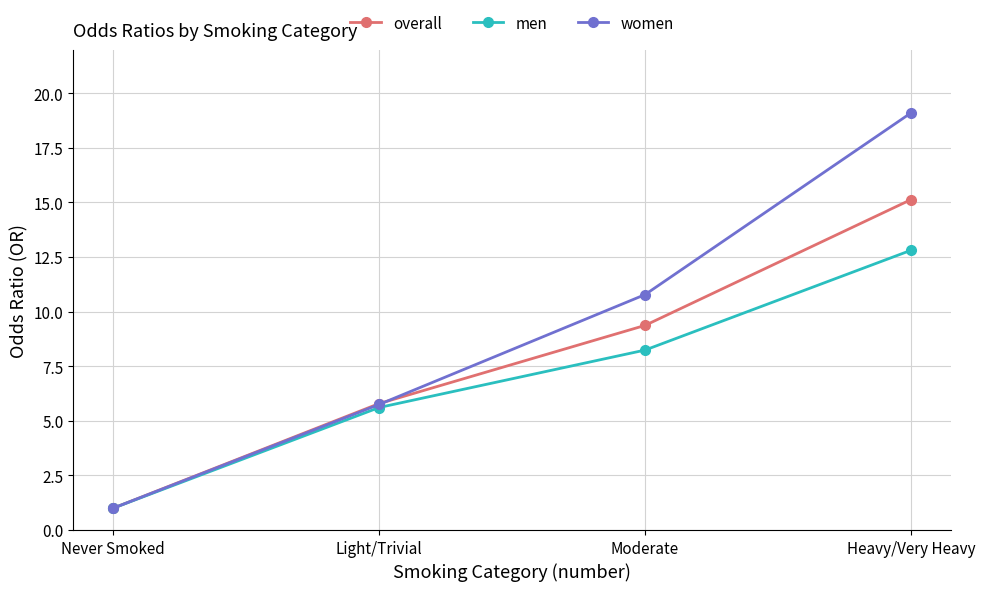

Which series has the widest spread of values?

women